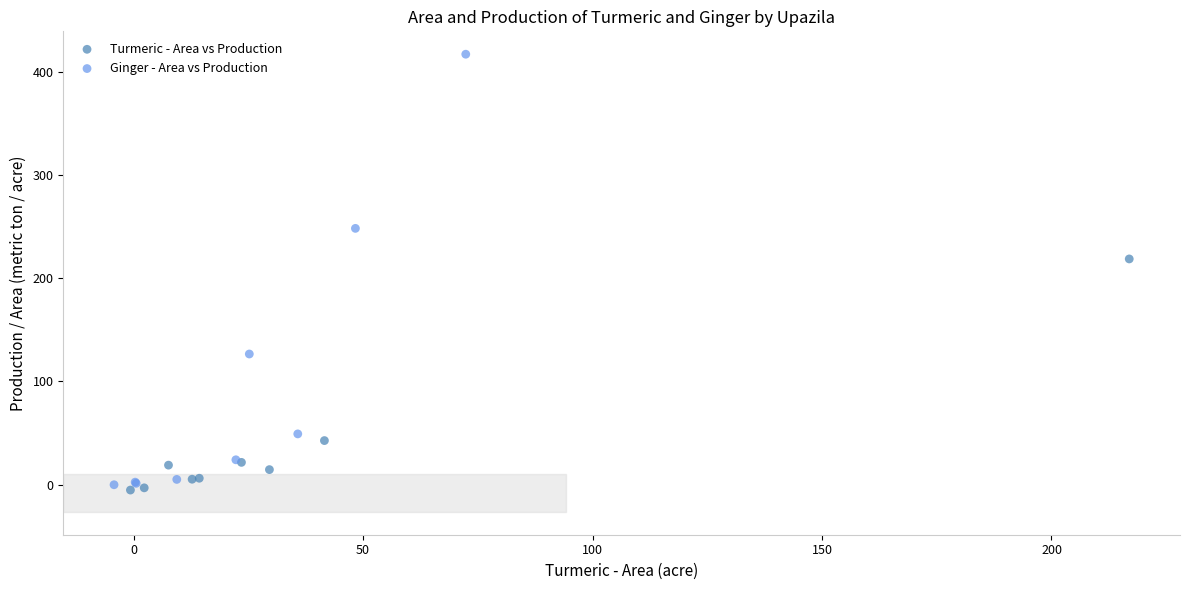

Which series contains the highest Y value?

Ginger - Area vs Production